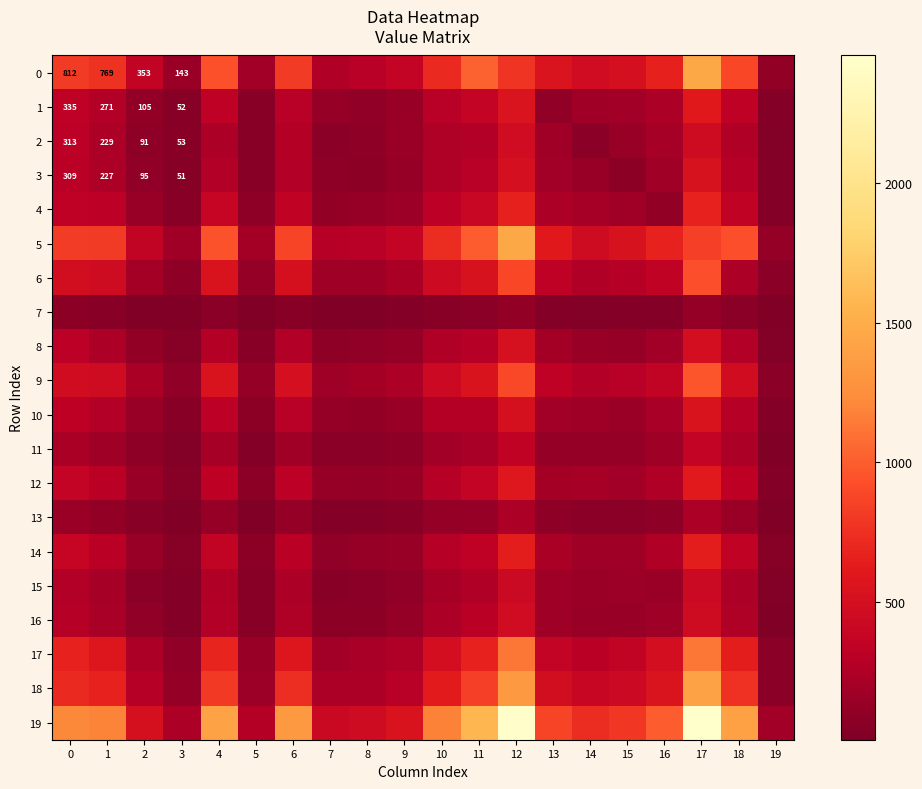

What is the total value across all series at 4?

9287